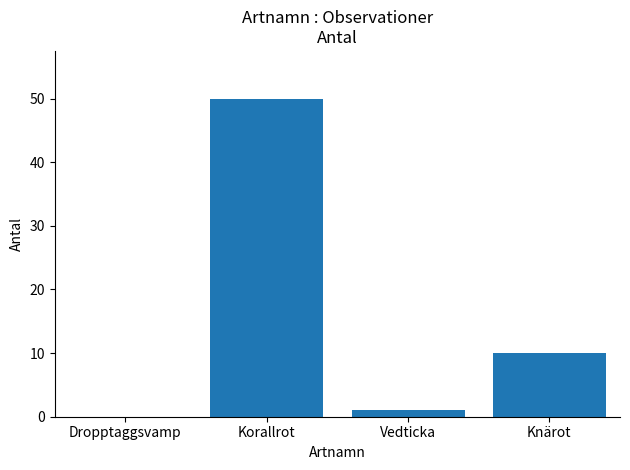

Are the bars horizontal?

No